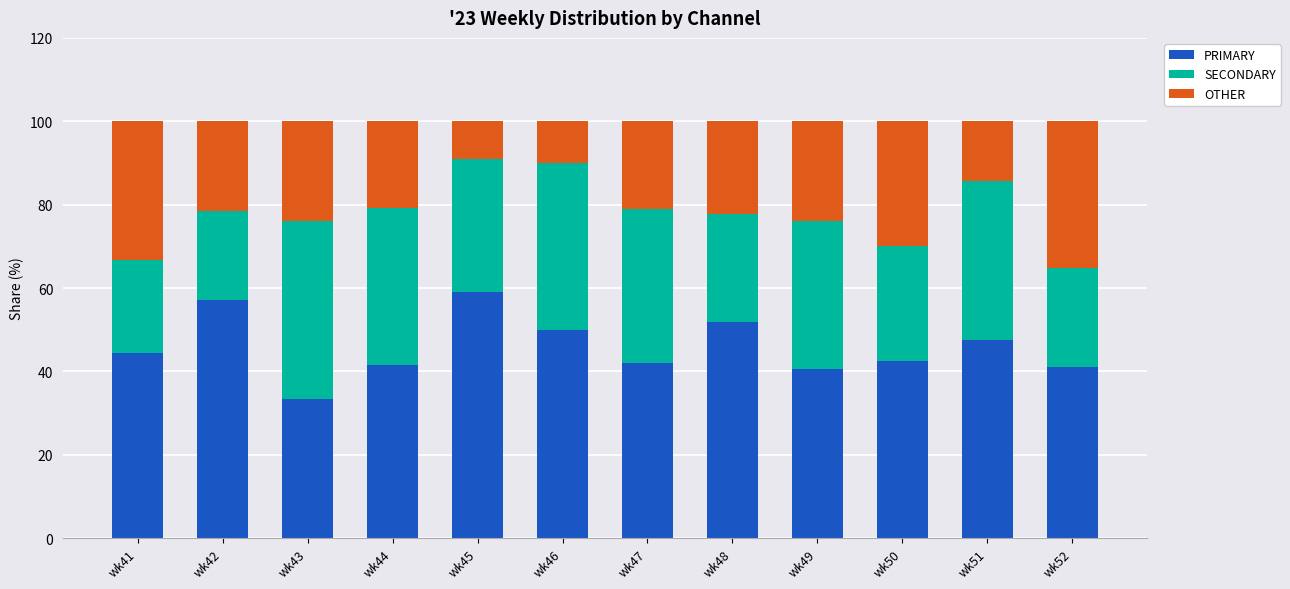

True or false: PRIMARY has a value of 26.0 at wk47.

False